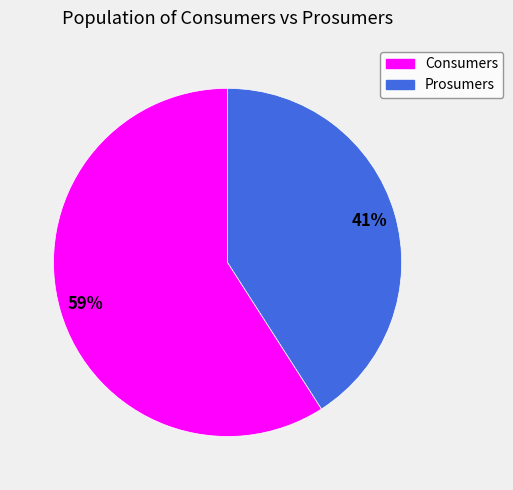

Do Prosumers and Consumers together represent more than half of the pie?

Yes